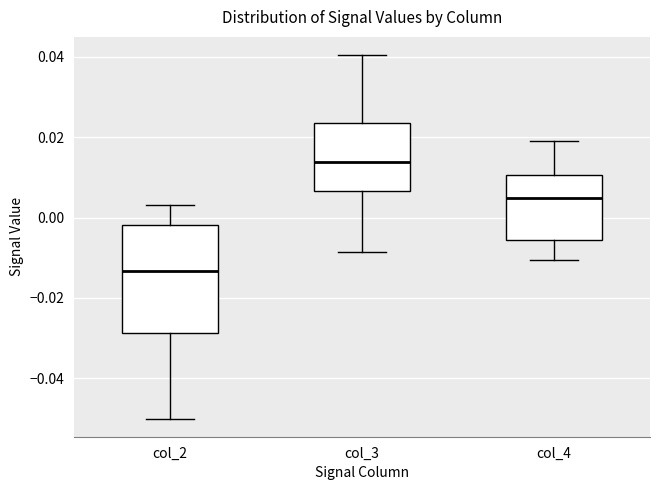

Which box's median line is the highest?

col_3